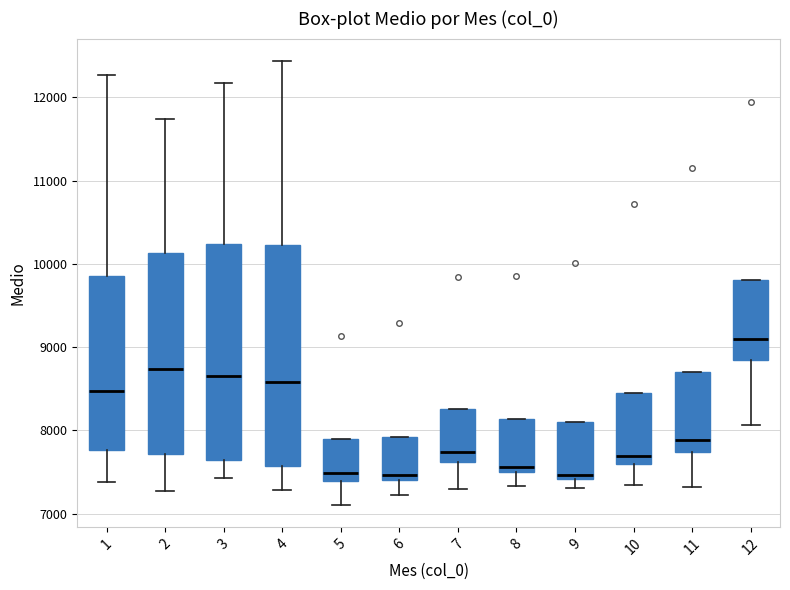

Which box's median line is the highest?

12